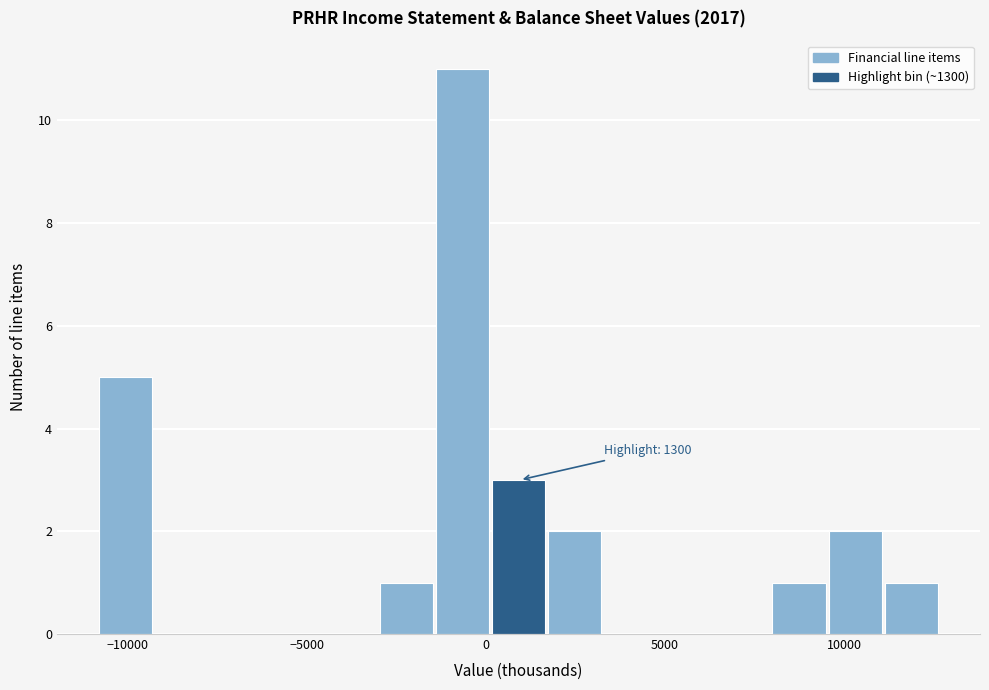

Around what value on the x-axis is the tallest bar? Give the approximate position of its centre, as read against the axis.

-500